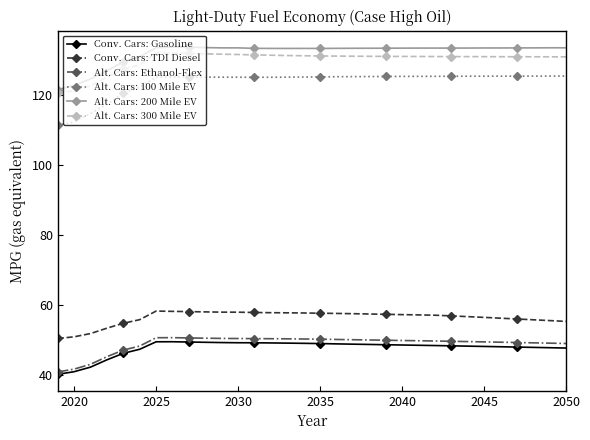

What is the value of the Alt. Cars: 200 Mile EV point at the 8th from the left?

133.8